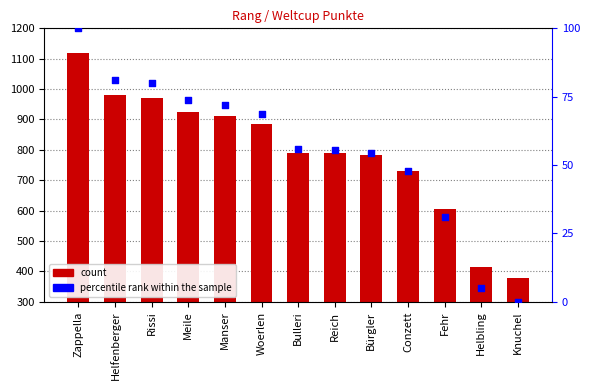

At how many categories does at least one series exceed 760?

9